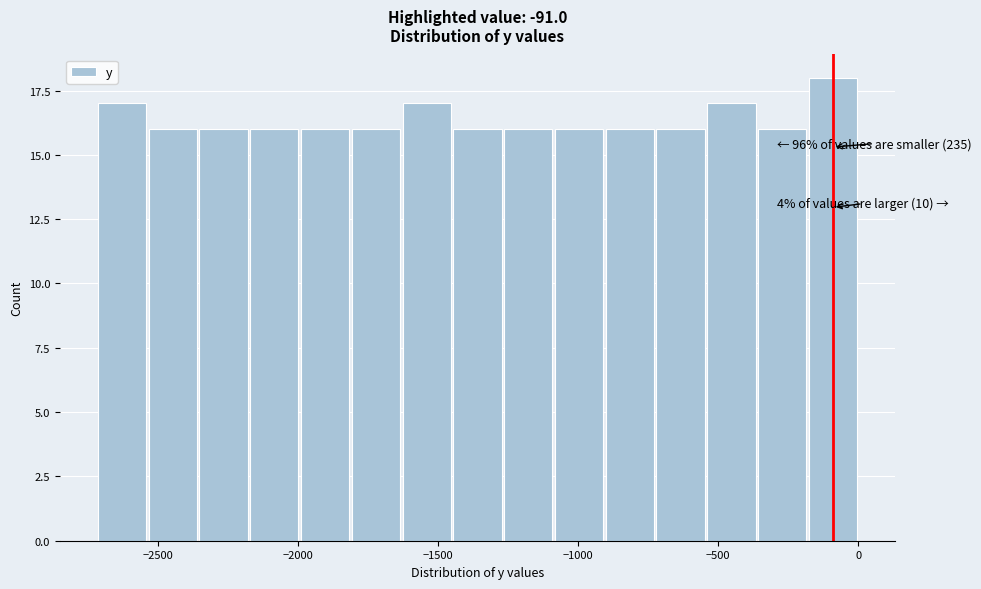

Read against the x-axis, roughly where is the centre of the tallest bar?

-100